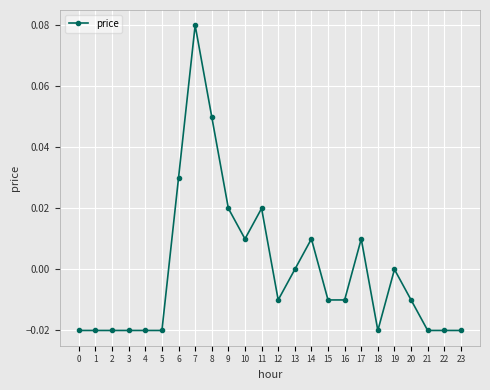

Which category has the highest value across all series?

7